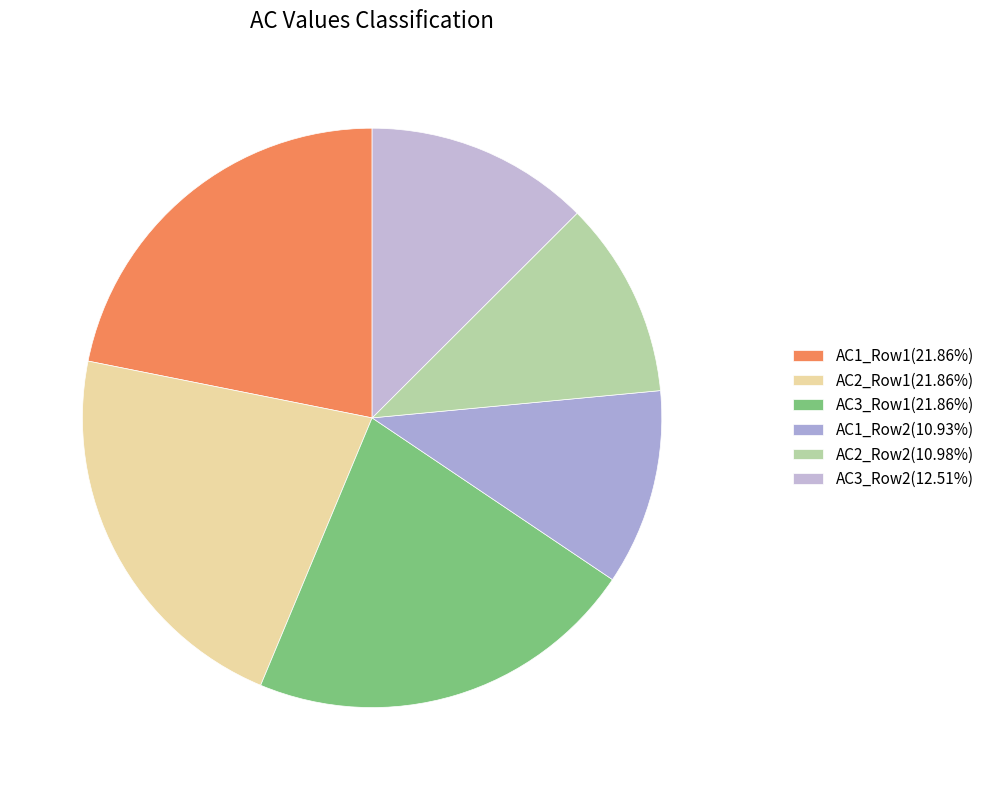

How many segments does this pie chart have?

6